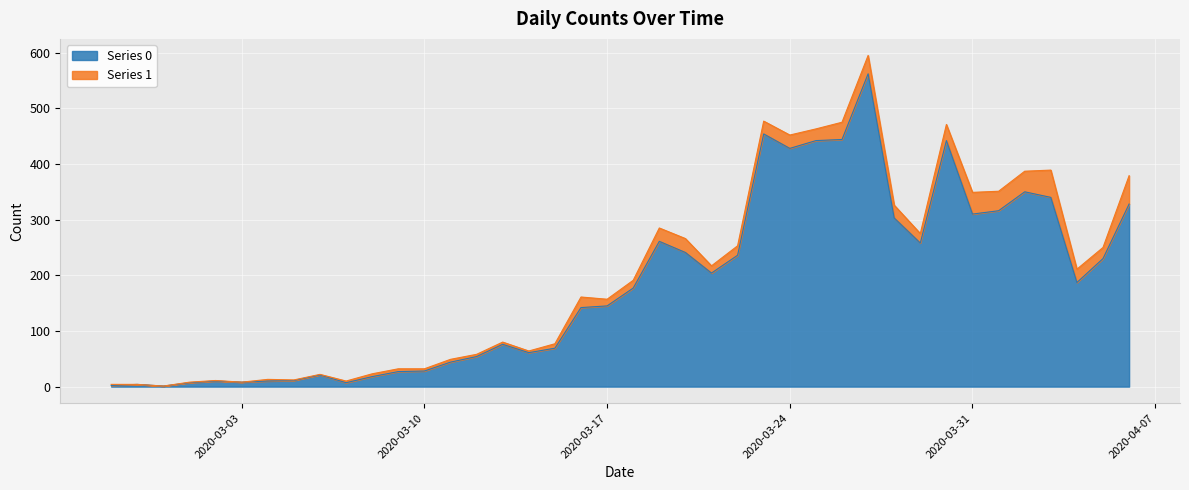

At which category does the data reach its first local peak?

2020-02-28